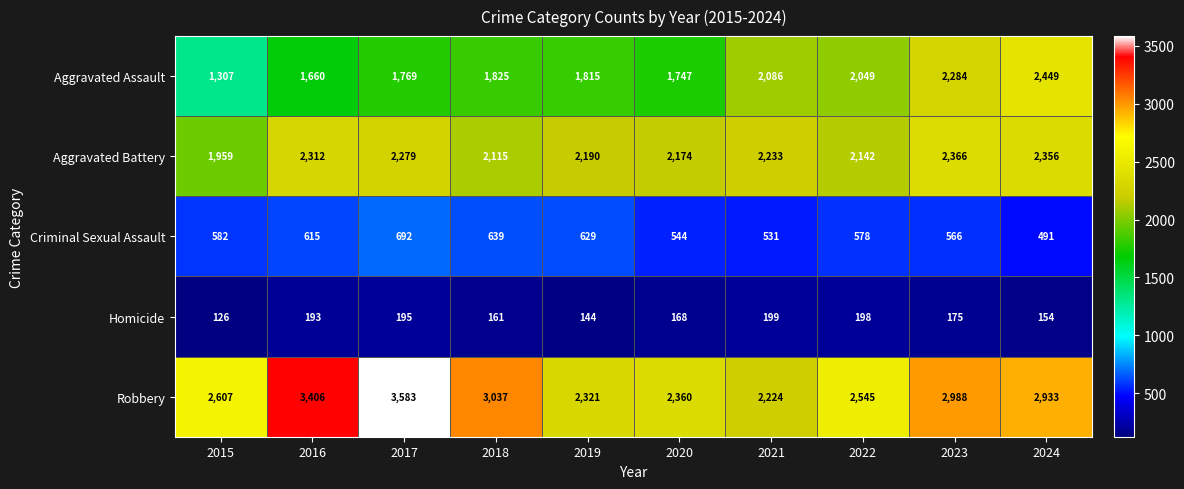

Rank the series by their maximum value, from highest to lowest.

Robbery, Aggravated Assault, Aggravated Battery, Criminal Sexual Assault, Homicide